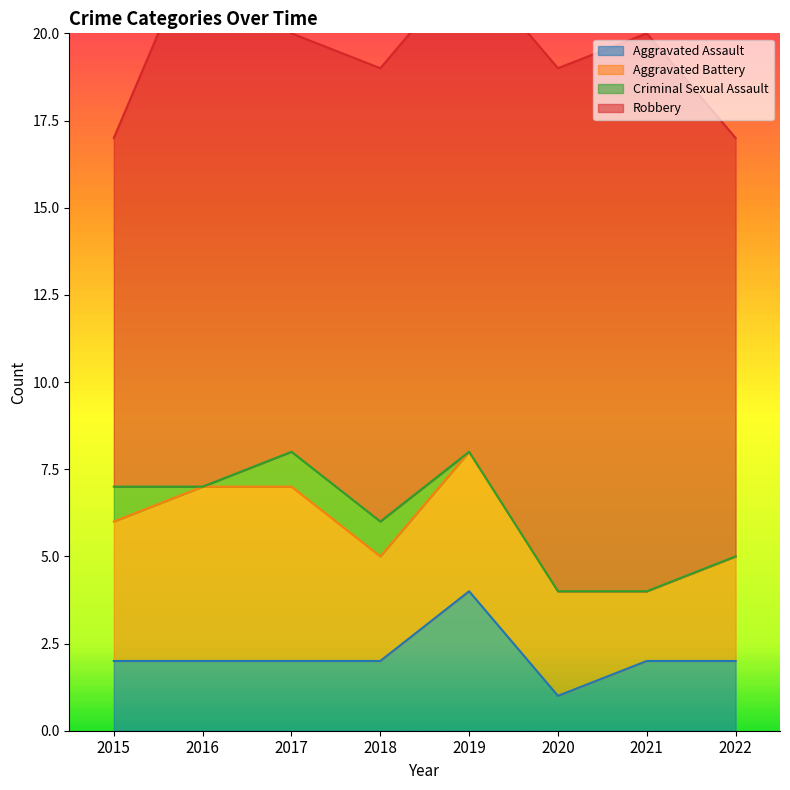

How many values in the Aggravated Assault series exceed 2?

1